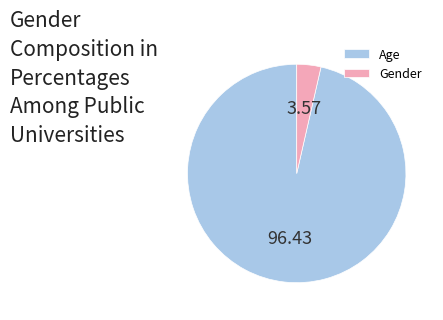

Rank the categories by value from highest to lowest.

Age, Gender